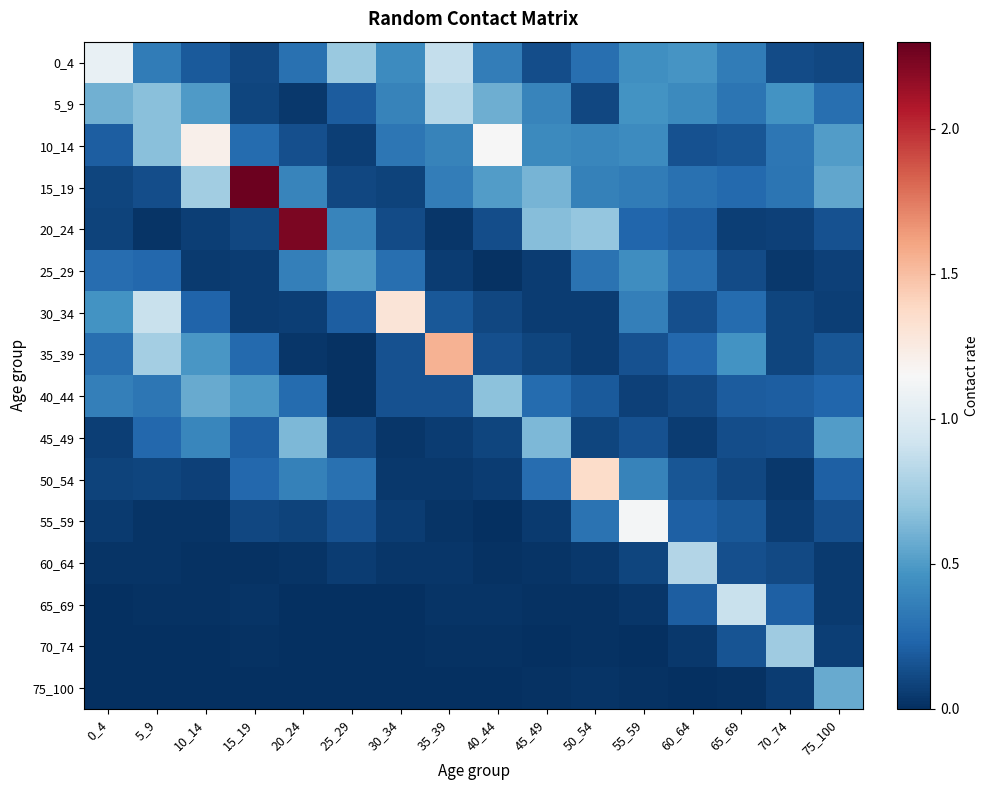

Between 25_29 and 35_39, which is larger?

35_39